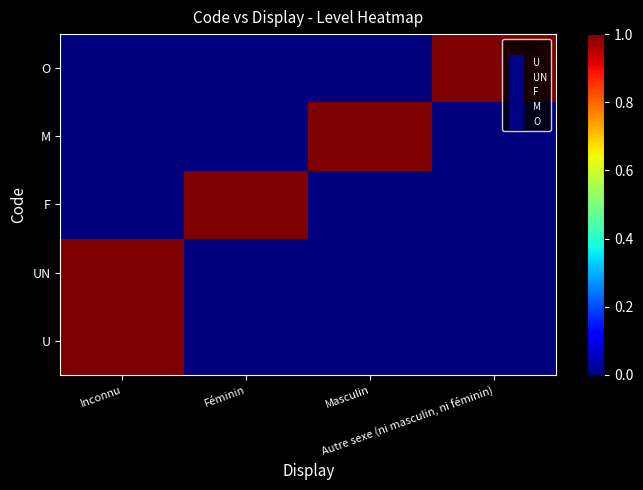

Reading right to left, list all the values displayed in this chart.

U: Autre sexe (ni masculin, ni féminin)=0	Masculin=0	Féminin=0	Inconnu=1
UN: Autre sexe (ni masculin, ni féminin)=0	Masculin=0	Féminin=0	Inconnu=1
F: Autre sexe (ni masculin, ni féminin)=0	Masculin=0	Féminin=1	Inconnu=0
M: Autre sexe (ni masculin, ni féminin)=0	Masculin=1	Féminin=0	Inconnu=0
O: Autre sexe (ni masculin, ni féminin)=1	Masculin=0	Féminin=0	Inconnu=0